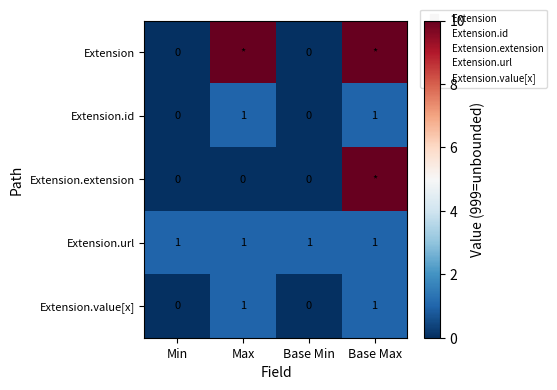

Which category has the lowest value across all series?

Min